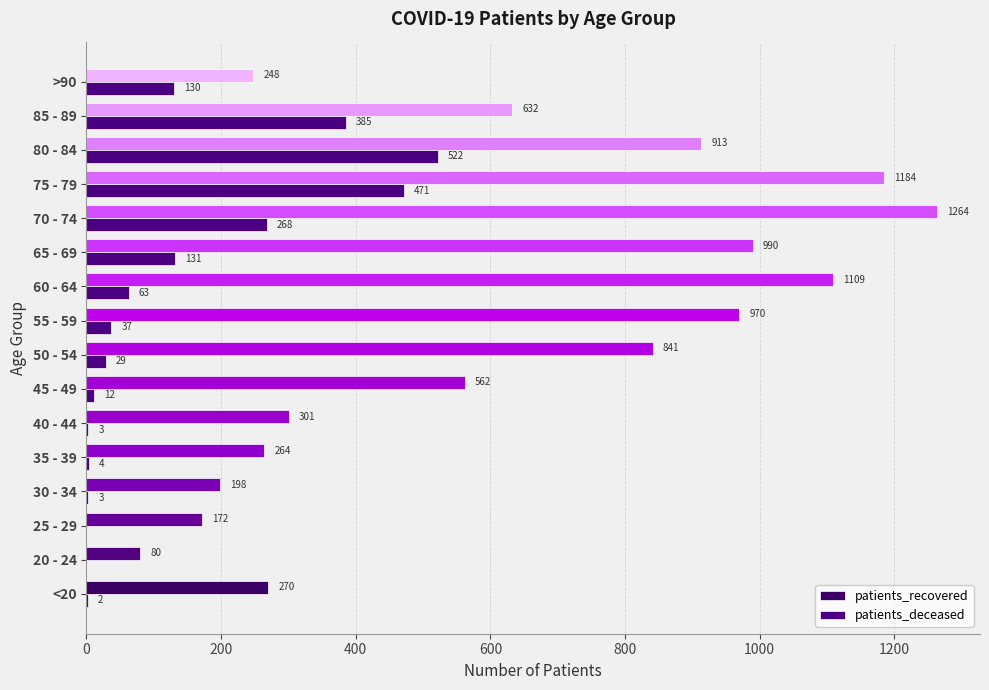

Count the number of data series in this chart.

2